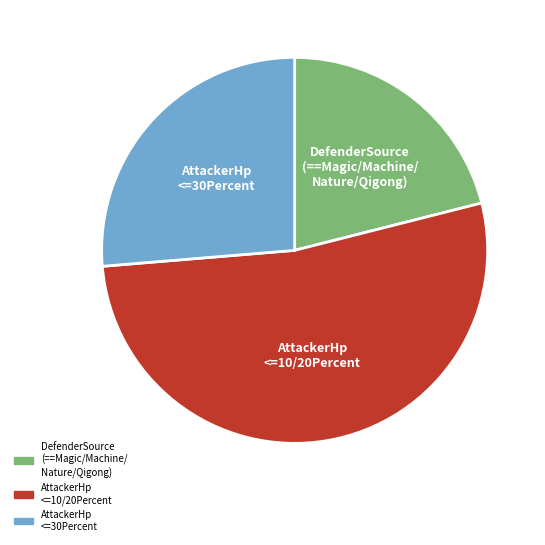

Is there a majority slice in this chart?

Yes